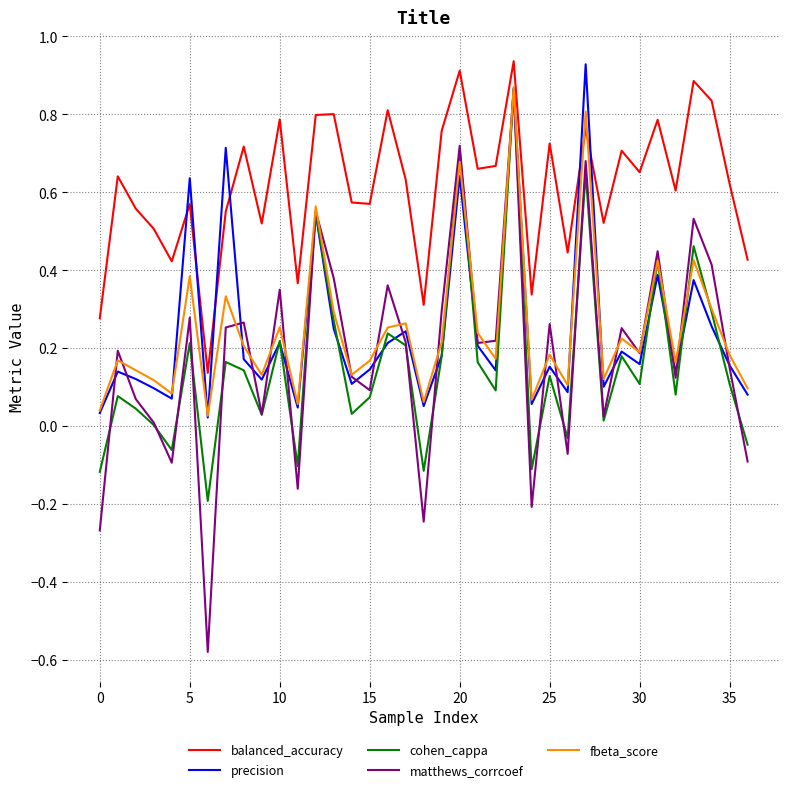

Which series has the largest total across all categories?

balanced_accuracy